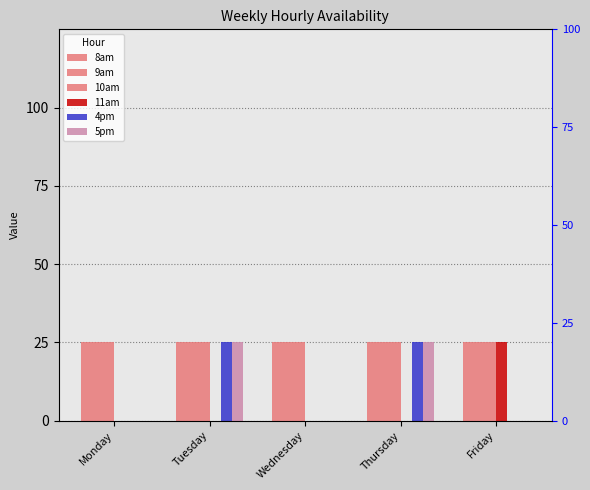

What is the spread (max minus min) of values at Wednesday?

25